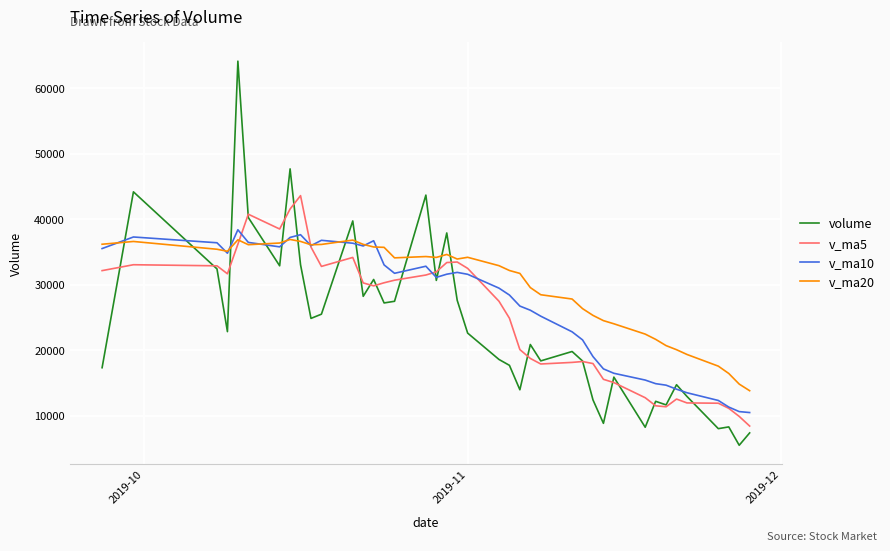

How many categories are shown in the chart?

40